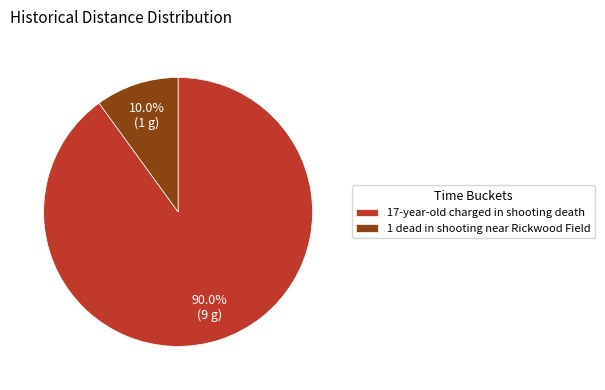

To the nearest percent, what percentage of the pie is 17-year-old charged in shooting death?

90%